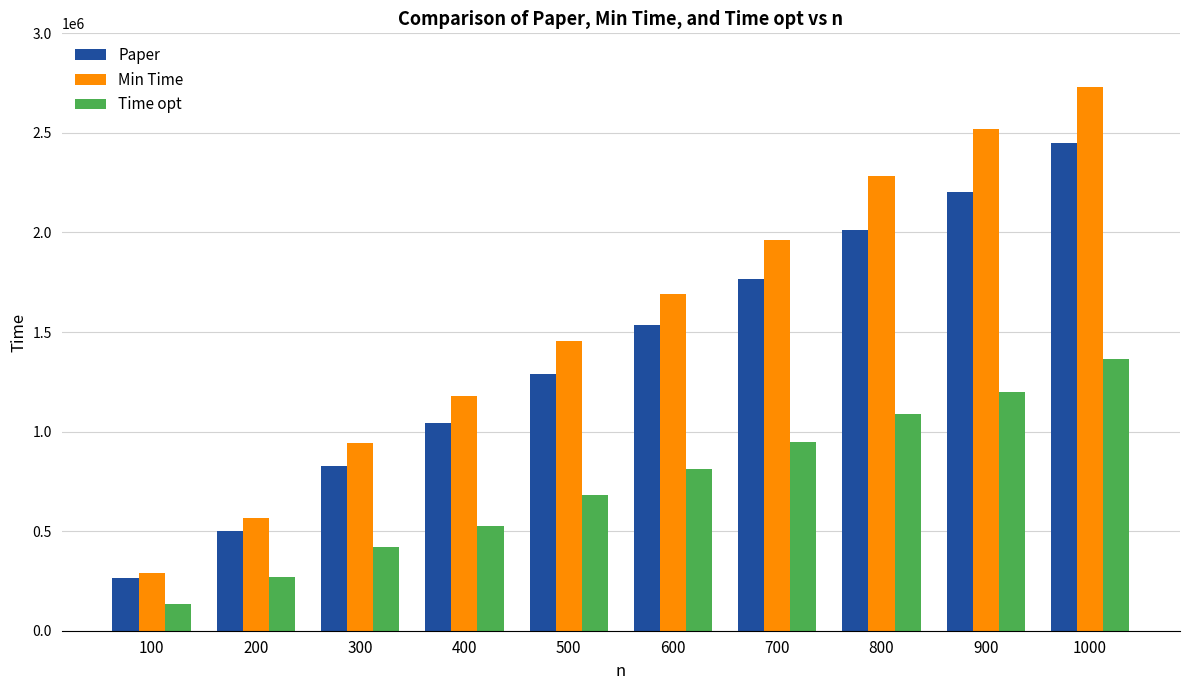

How many series are shown in this chart?

3